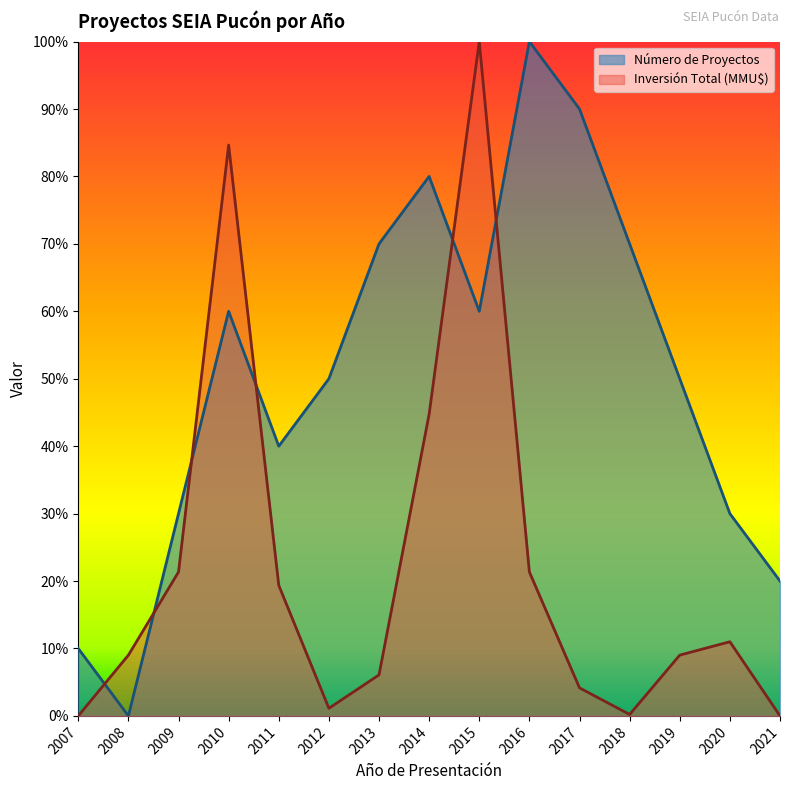

At which label does Inversión Total (MMU$) reach its peak?

2015